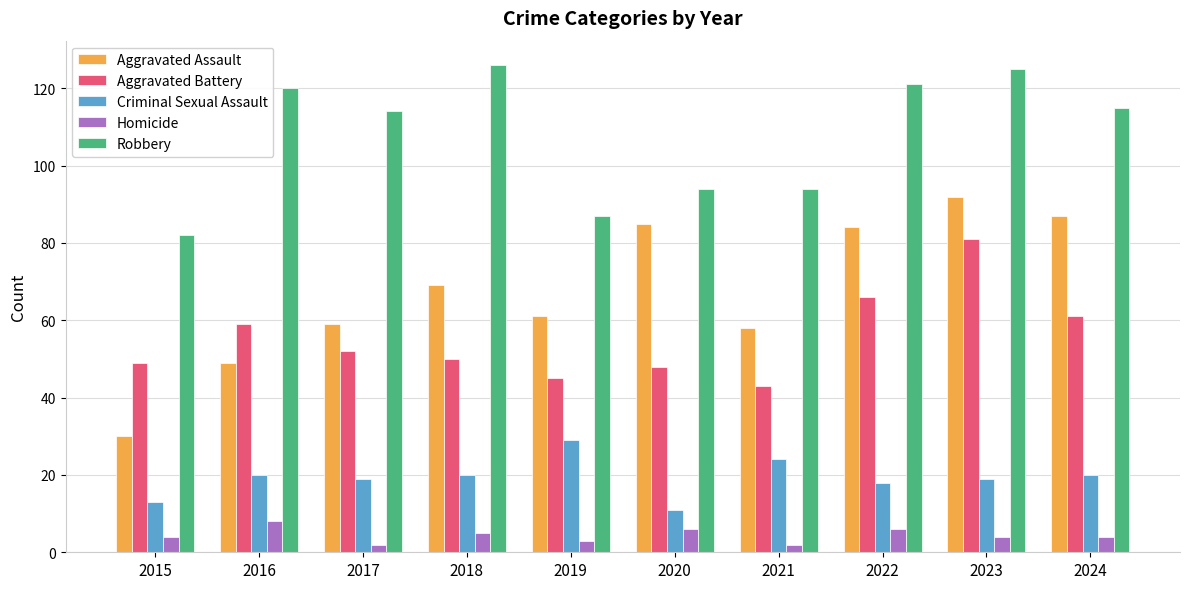

Which series changed the most between 2015 and 2020?

Aggravated Assault